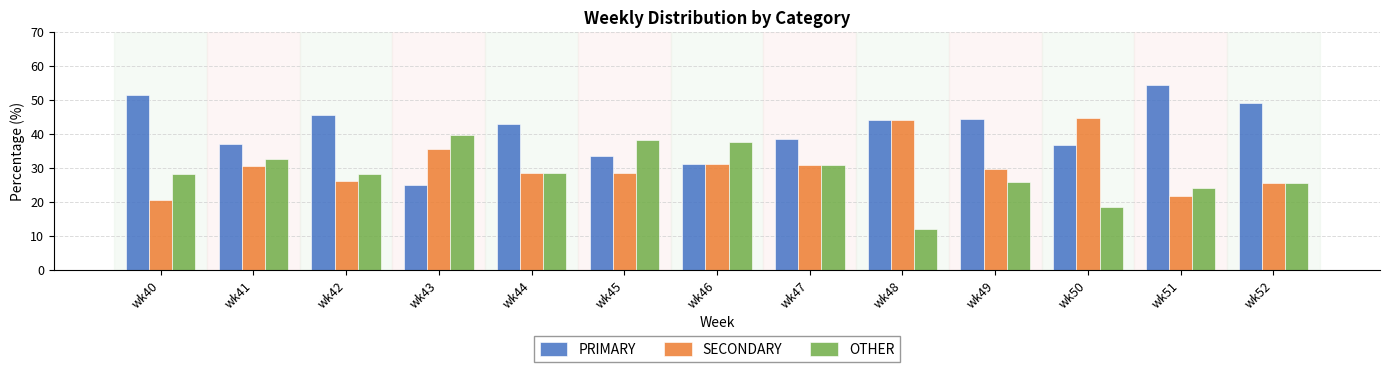

What is the difference between the second highest and minimum values in the OTHER series?

26.1